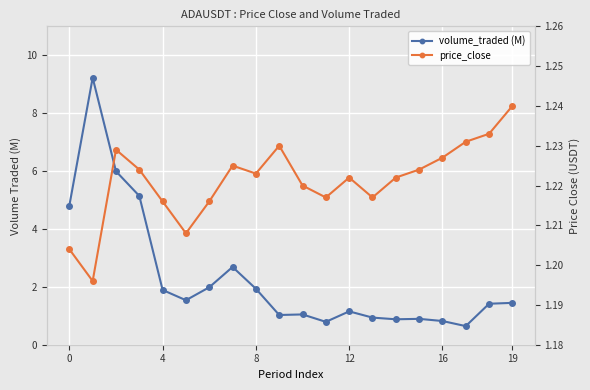

True or false: price_close and volume_traded (M) intersect in this chart.

True